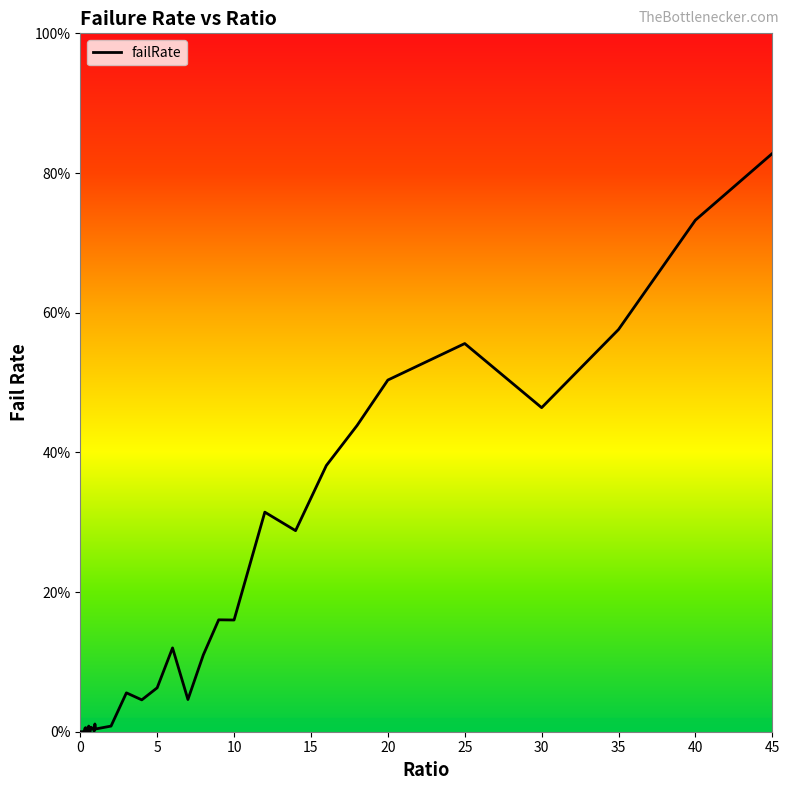

Does the chart have visible grid lines?

No